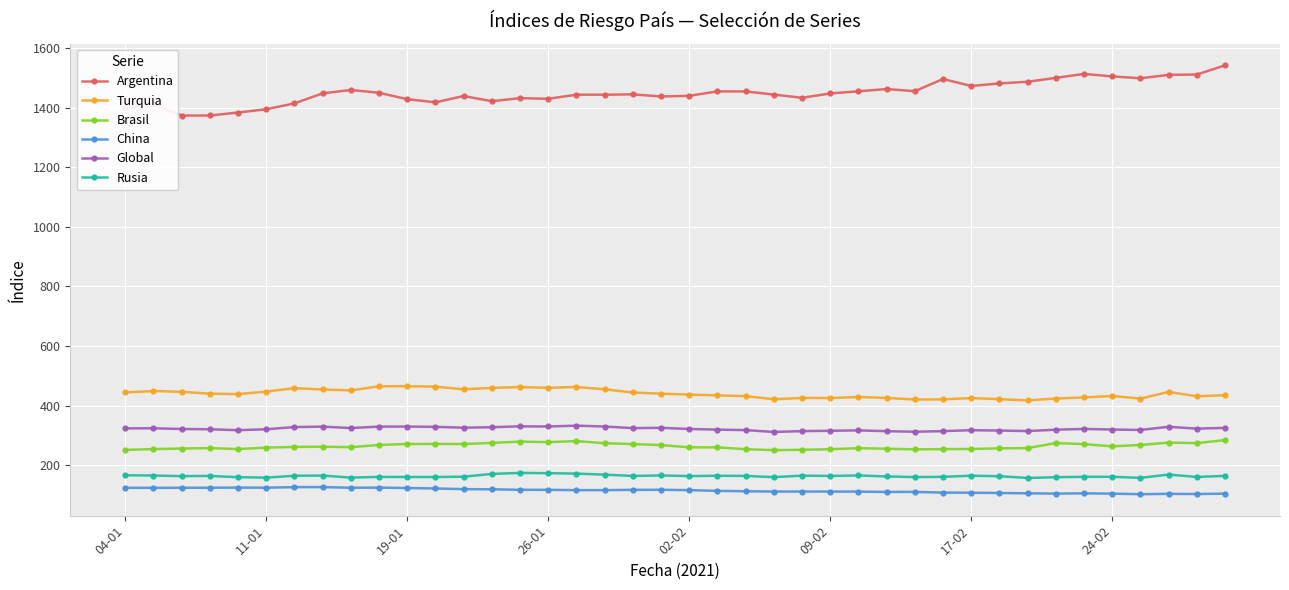

List the series in order of their peak value, lowest first.

China, Rusia, Brasil, Global, Turquia, Argentina